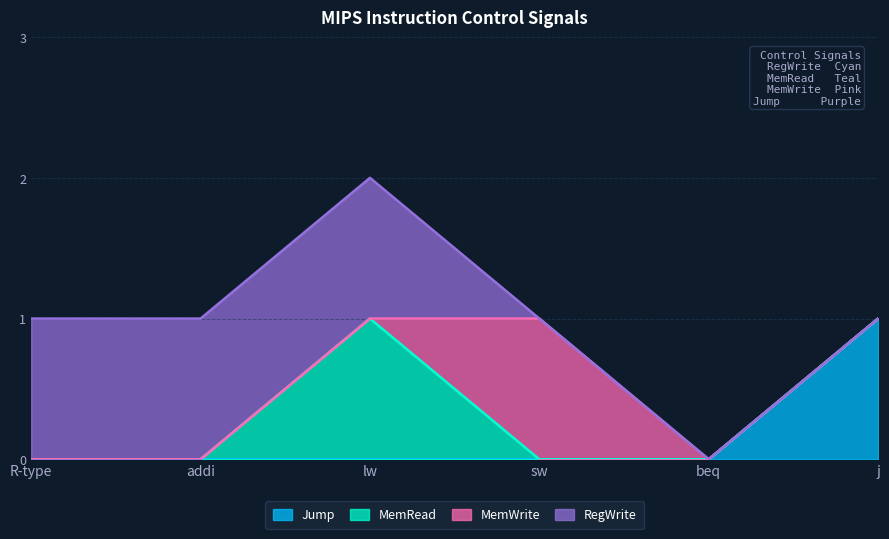

At which label does Jump reach its peak?

j